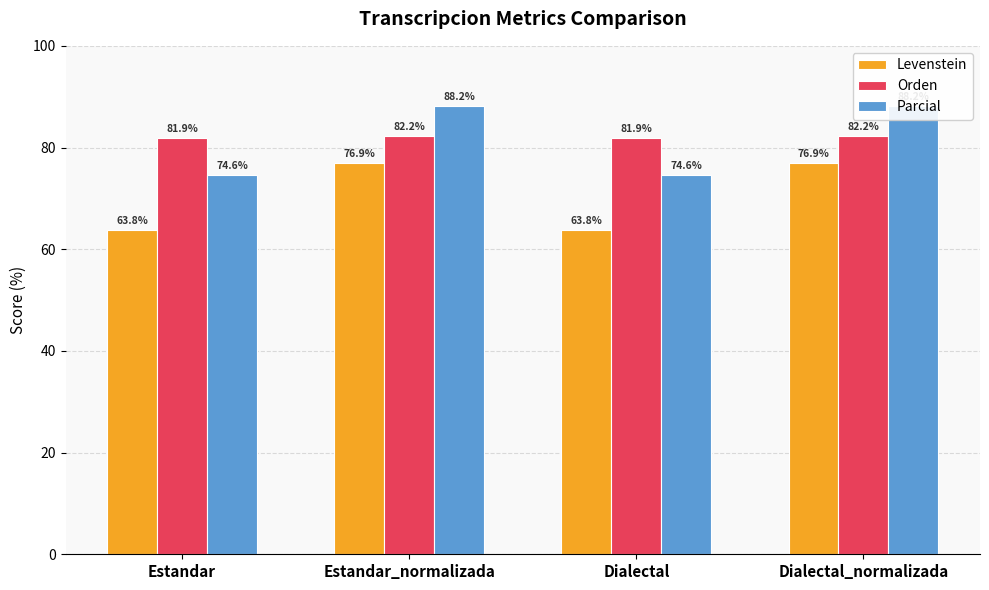

Which category has the highest value in the Levenstein series?

Estandar_normalizada